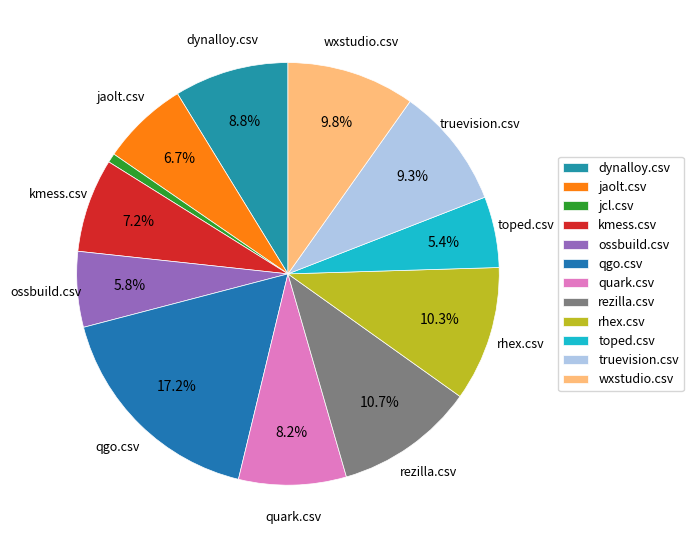

Is there a majority slice in this chart?

No